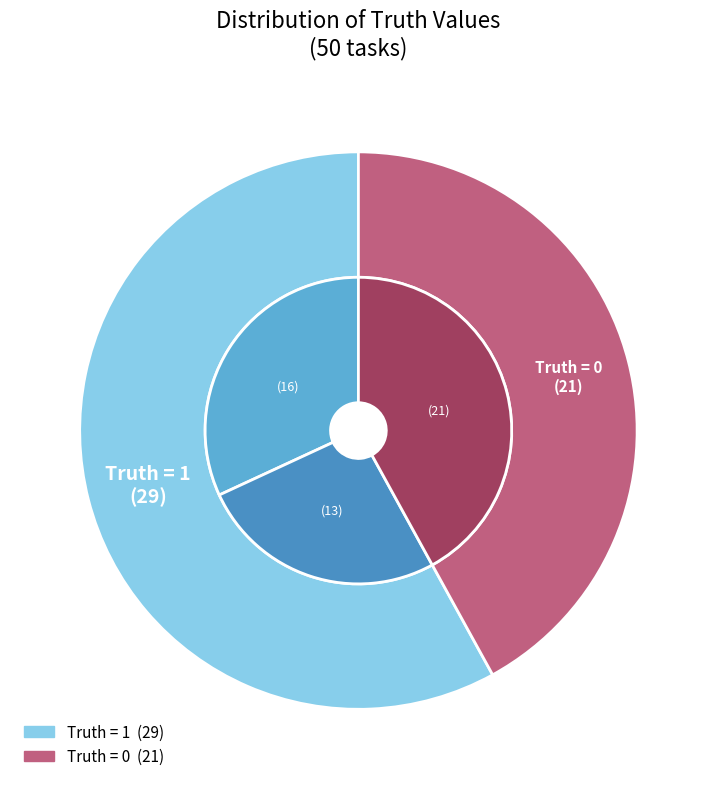

Count the number of slices in the pie.

2